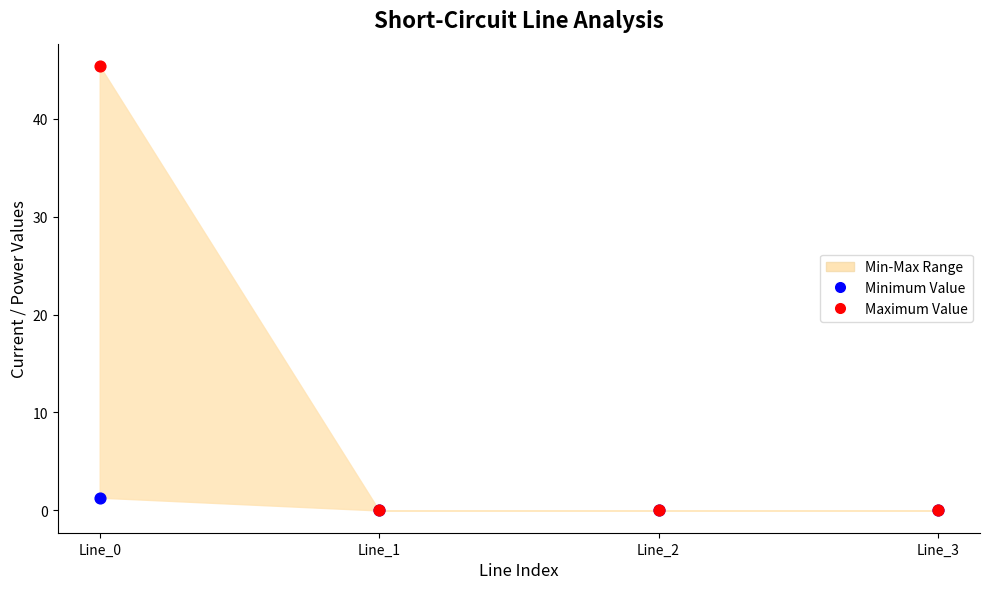

Which series has the largest Y range (max minus min)?

Maximum Value